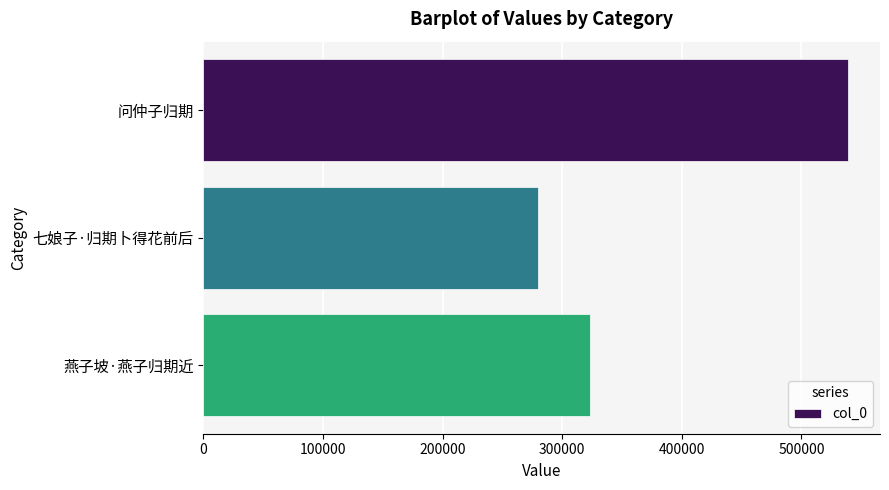

Reading bottom to top, list all the values displayed in this chart.

燕子坡·燕子归期近=323077	七娘子·归期卜得花前后=279576	问仲子归期=538774